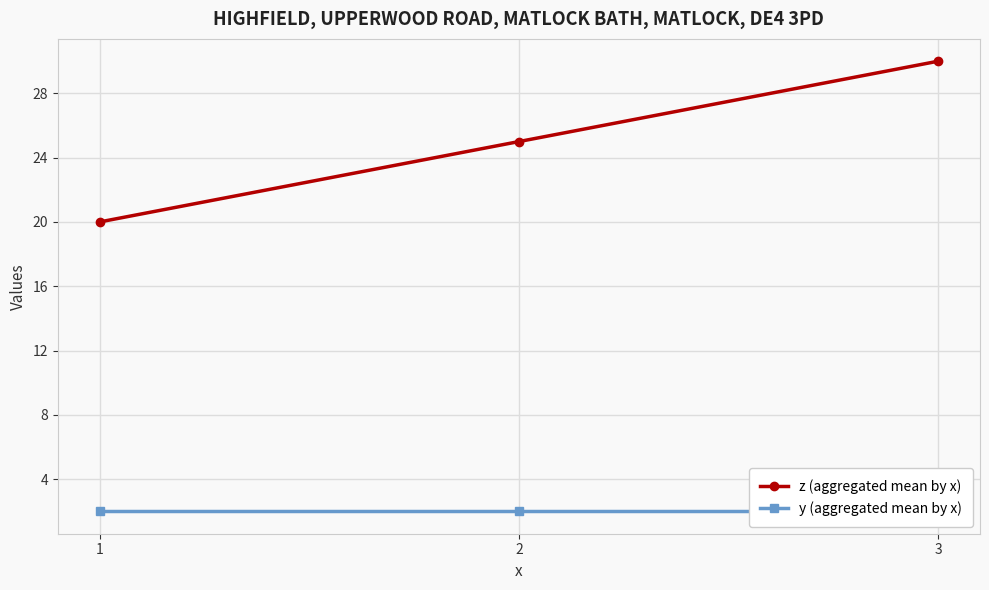

What is the difference between the maximum and second lowest values in the z (aggregated mean by x) series?

5